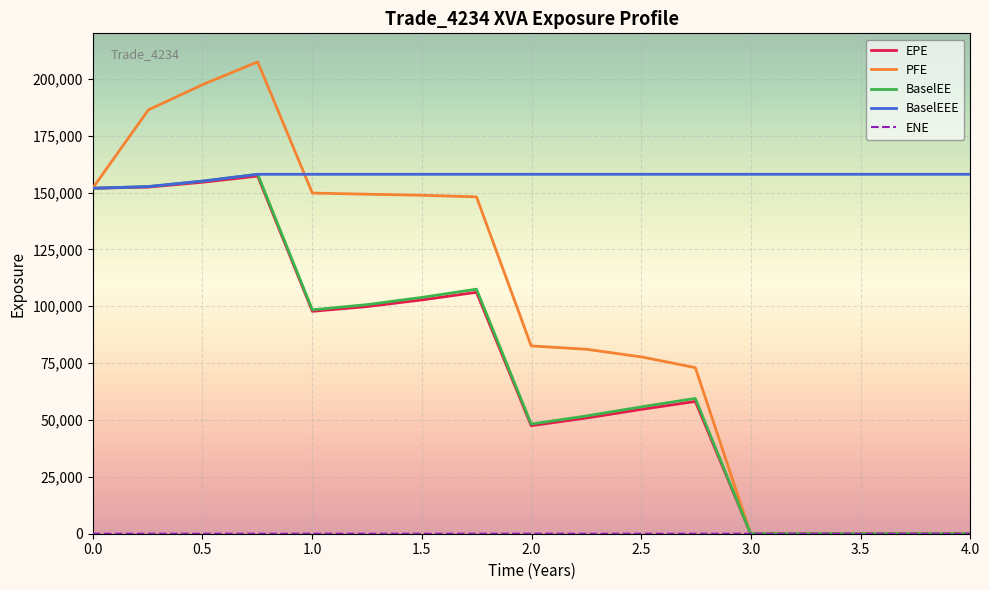

How many distinct data groups are displayed?

5